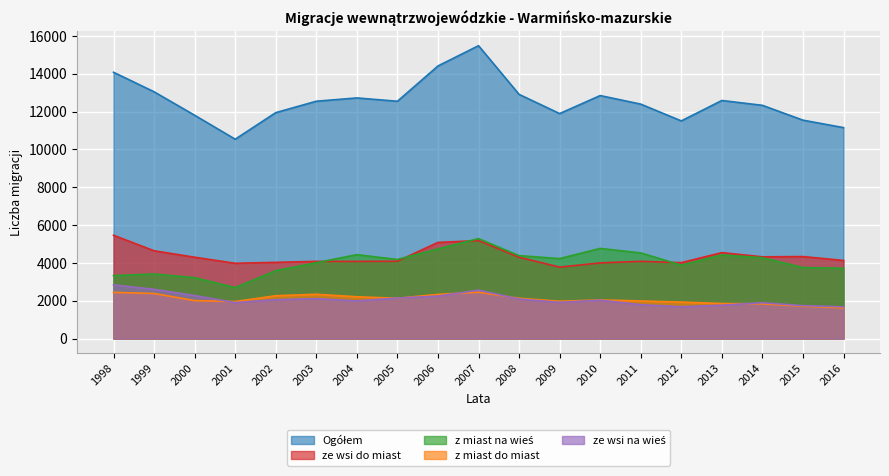

True or false: z miast na wieś and ze wsi na wieś intersect in this chart.

False